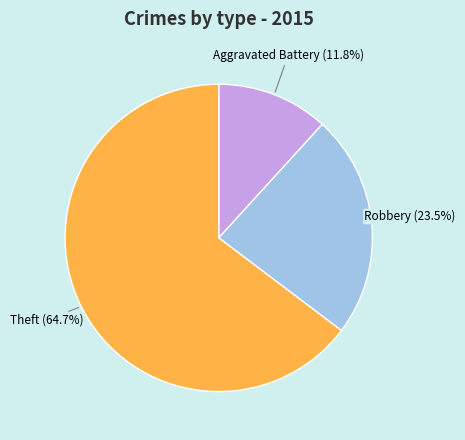

Is there any slice that represents more than half of the pie?

Yes